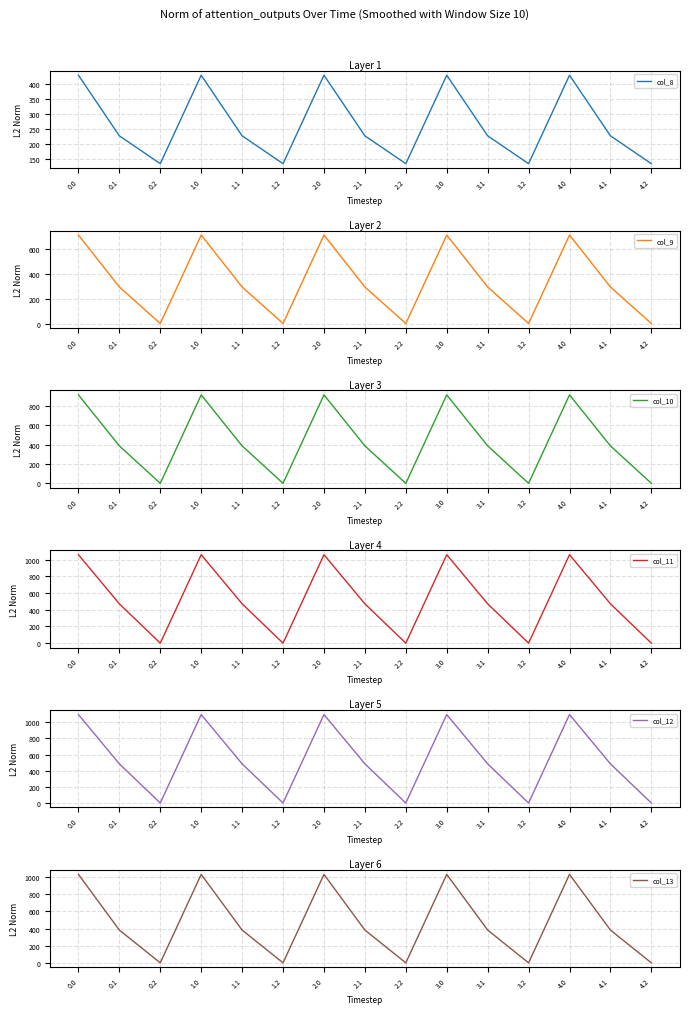

How many data points in col_10 are above 388?

10